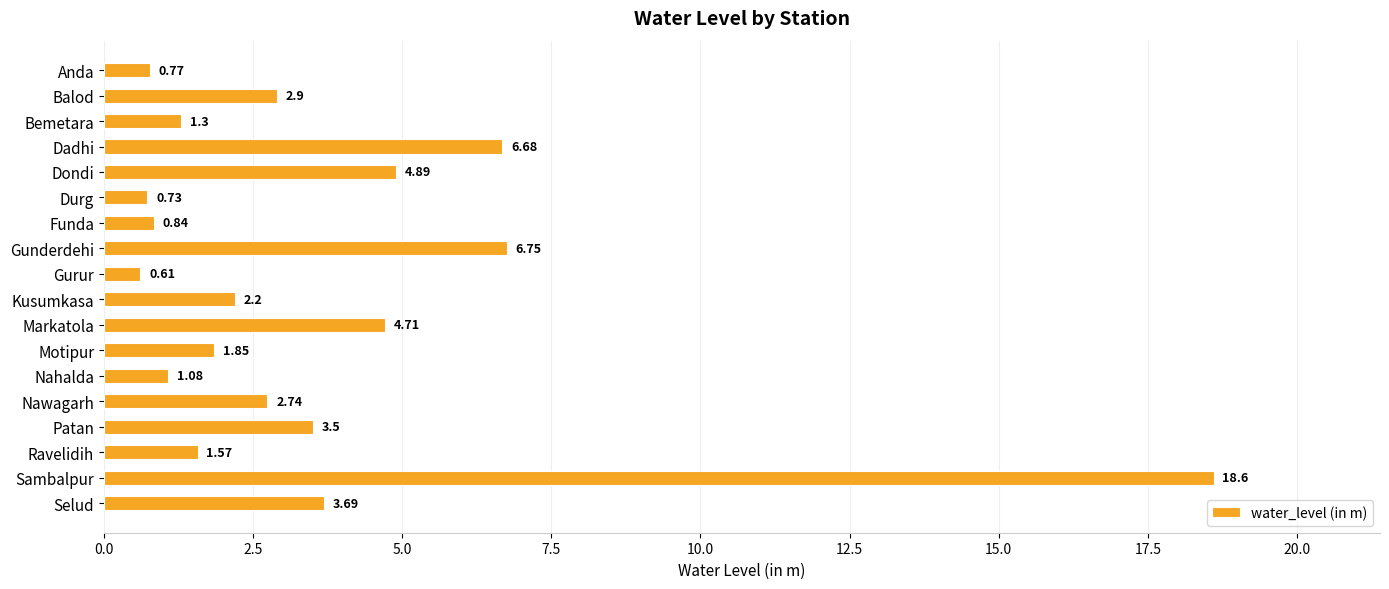

Rank the categories by value from lowest to highest.

Gurur, Durg, Anda, Funda, Nahalda, Bemetara, Ravelidih, Motipur, Kusumkasa, Nawagarh, Balod, Patan, Selud, Markatola, Dondi, Dadhi, Gunderdehi, Sambalpur